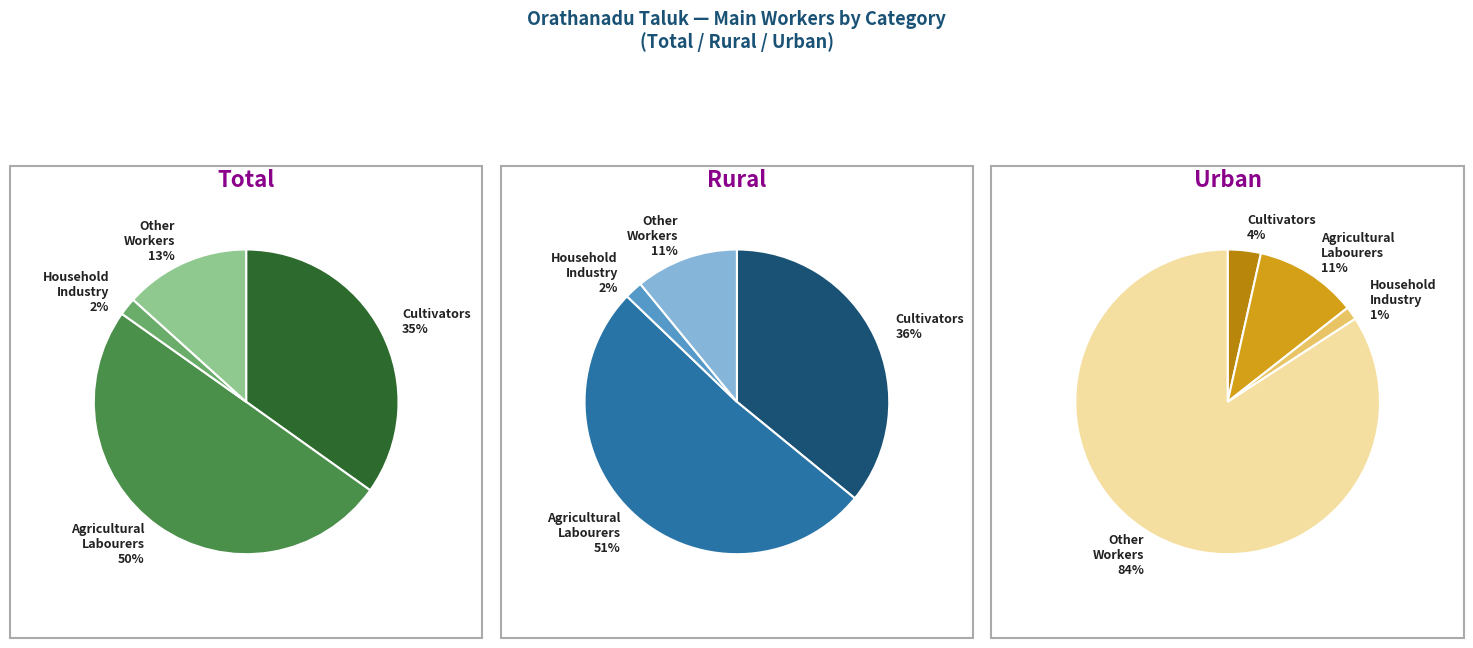

Which category has the smallest portion of the pie?

MAIN_HH_P